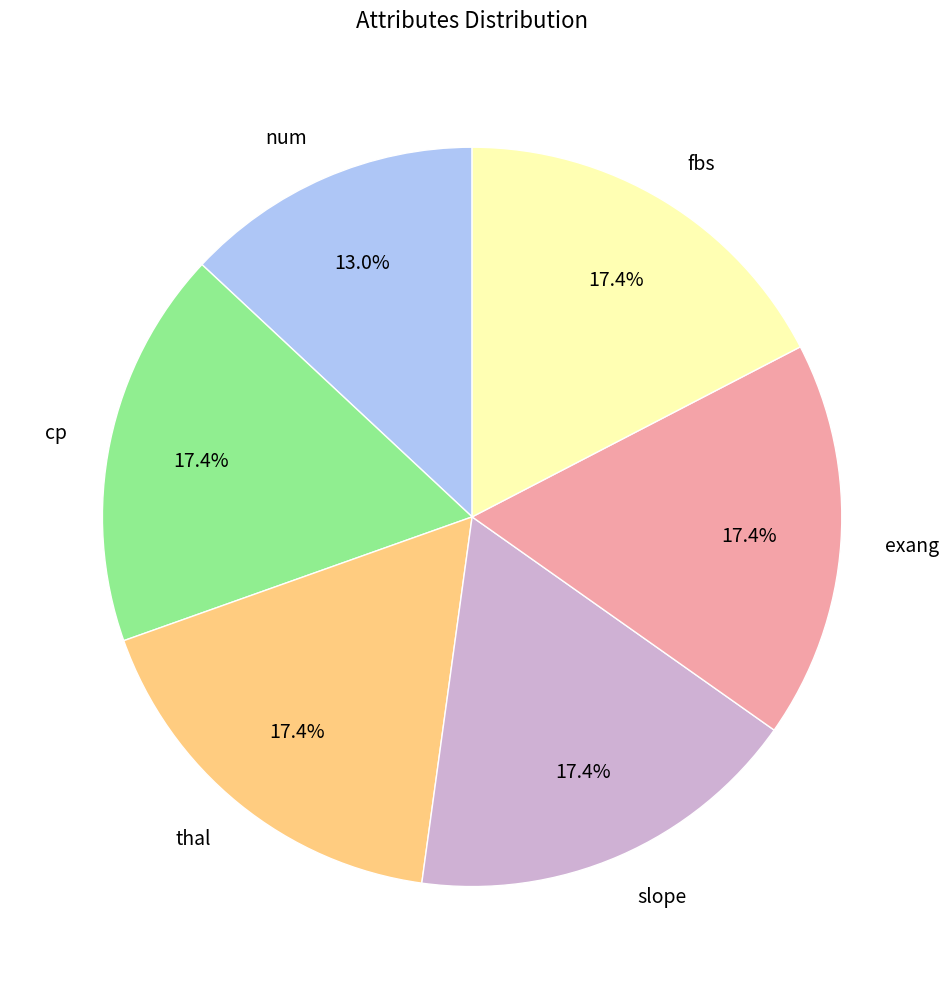

How many segments does this pie chart have?

6